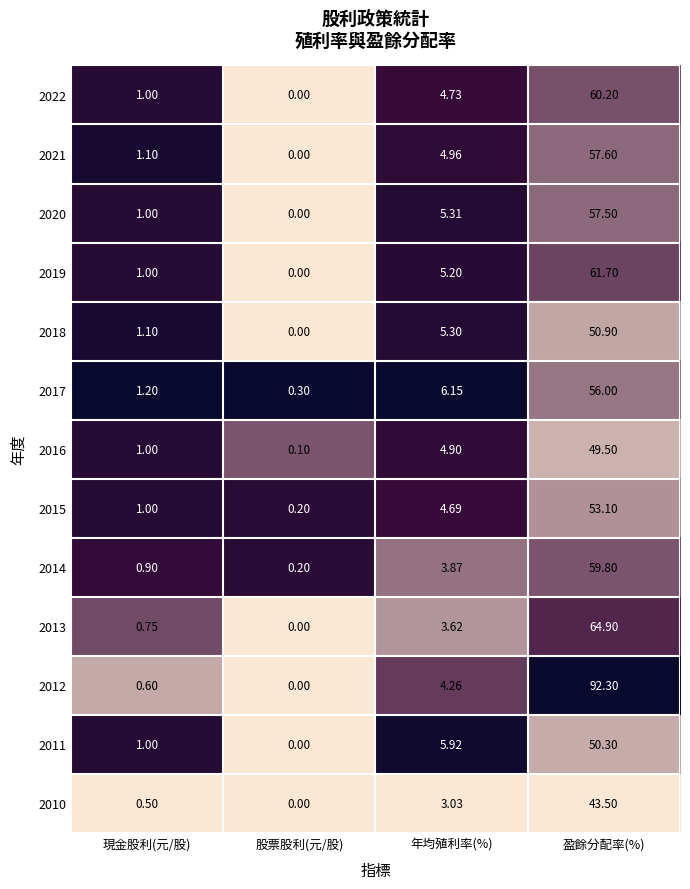

Where does the 2016 series first go above 4?

年均殖利率(%)